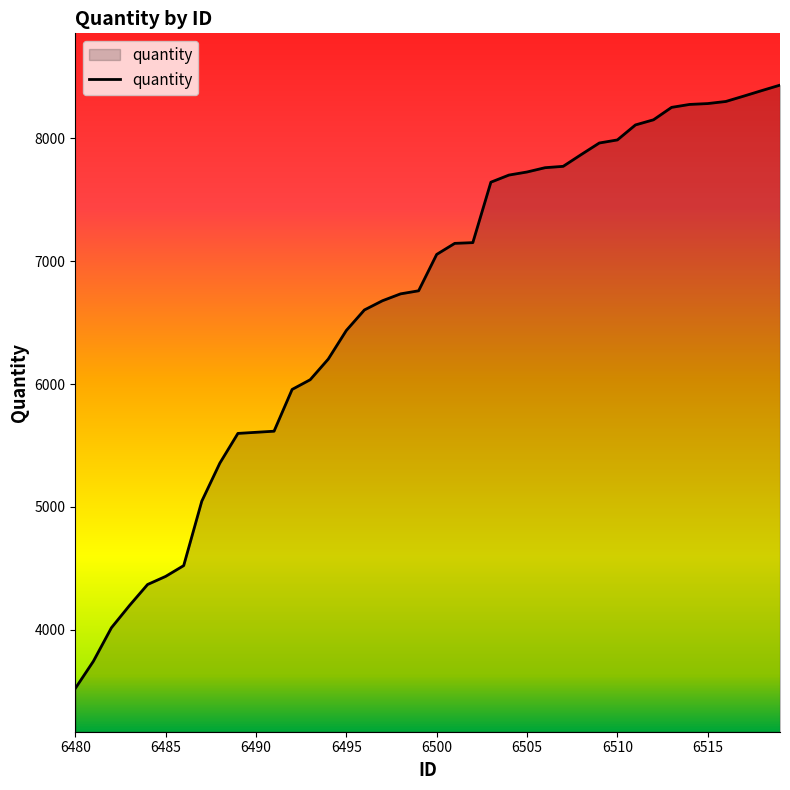

Does the chart have visible grid lines?

No